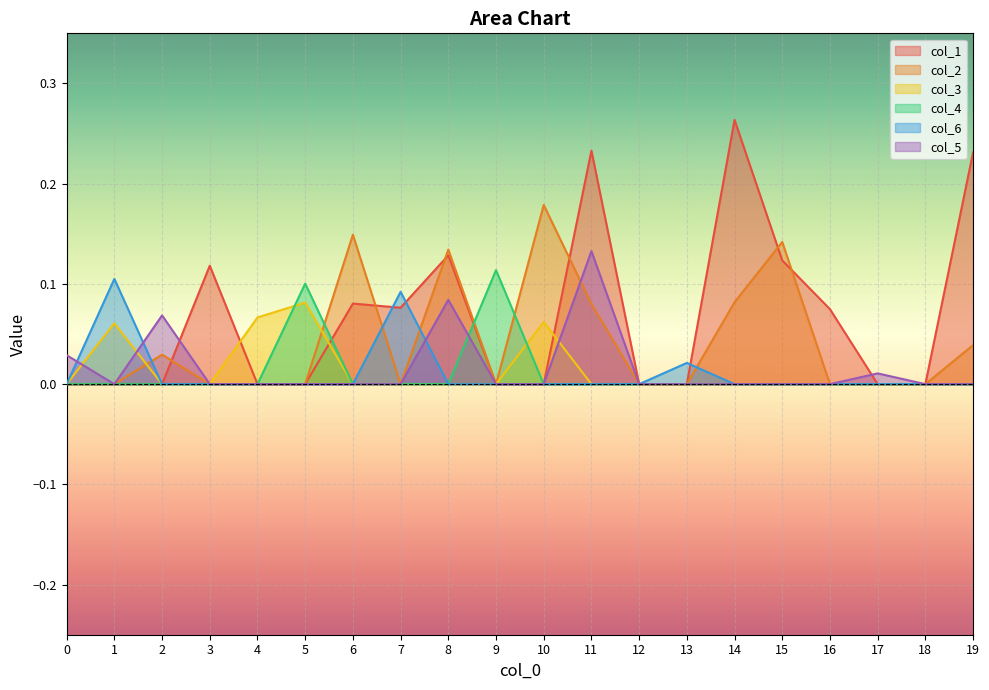

What is the difference between the second highest and second lowest values in the 4 series?

0.1